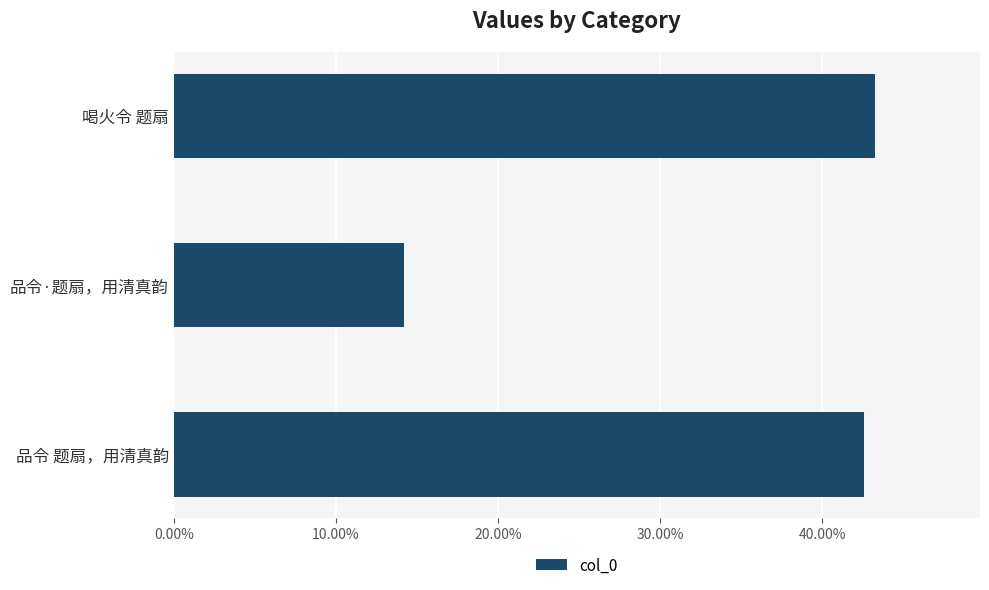

How many values are between 0 and 1?

3